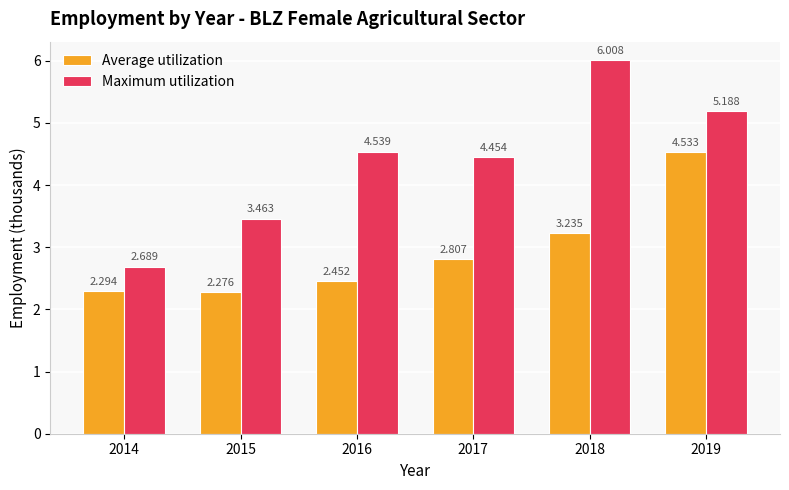

At which label does Average utilization reach its minimum?

2015